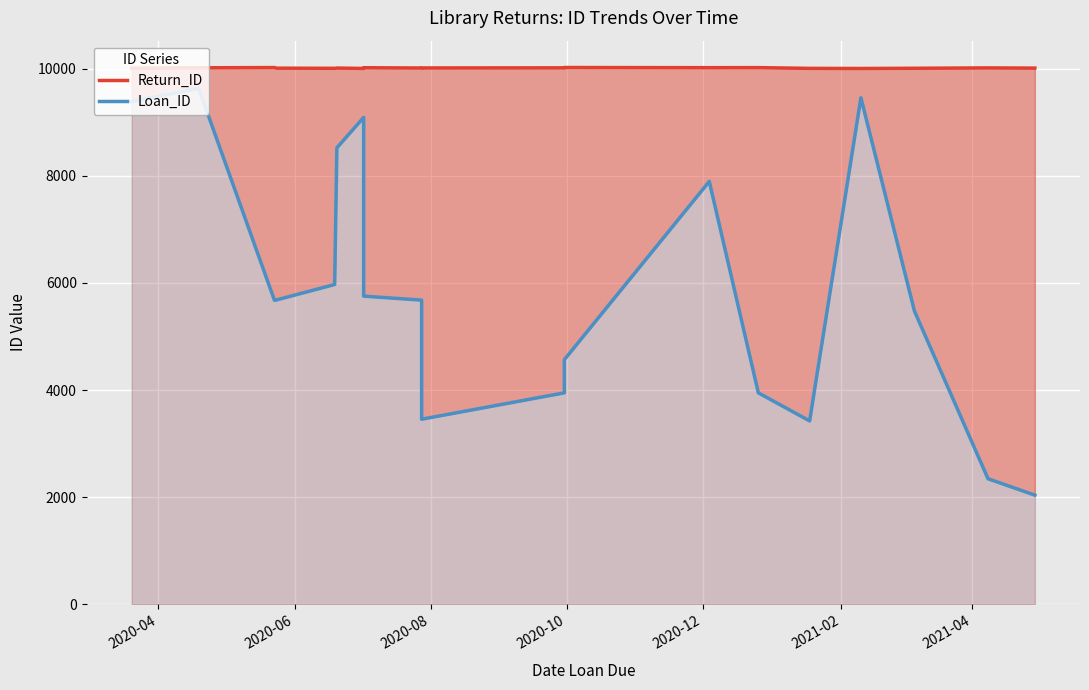

Reading right to left, list all the values displayed in this chart.

Return_ID: 10008	10012	10005	10001	10003	10017	10016	10019	10013	10011	10010	10015	10002	10009	10004	10007	10018	10014	10006
Loan_ID: 2039	2345	5474	9454	3424	3948	7893	4567	3948	3456	5678	5753	9087	8521	5970	5683	5675	9630	9385